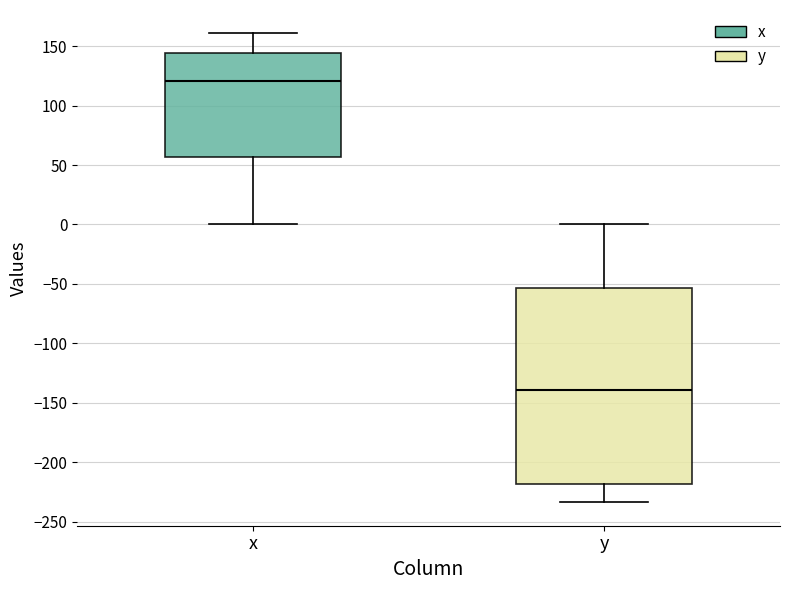

Which box has the lowest median line?

y